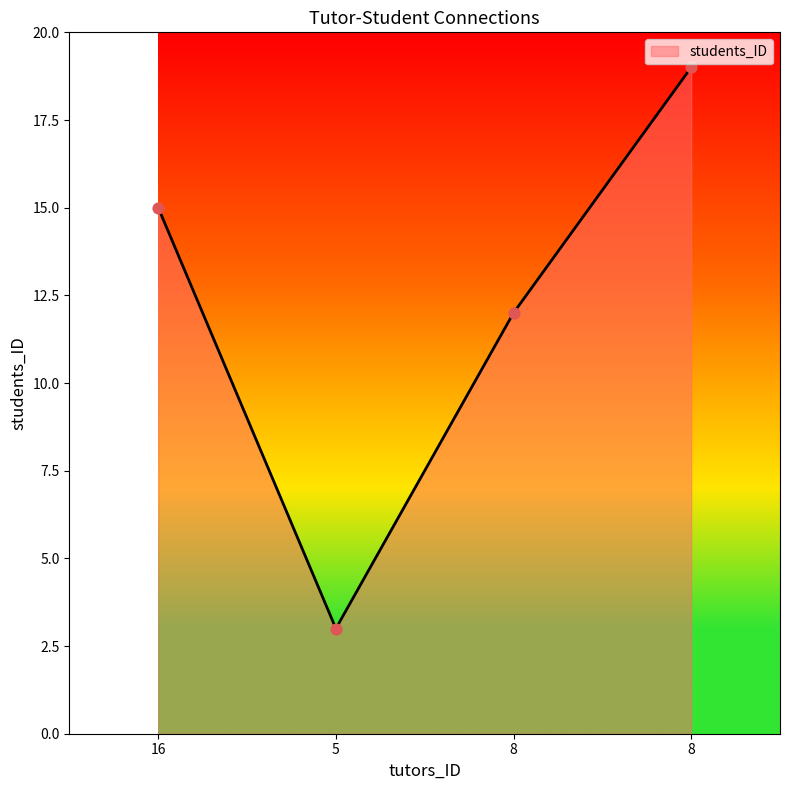

What is the change in value from 16 to 8?

+4